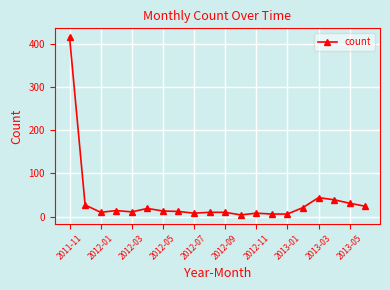

What is the greatest value displayed?

415